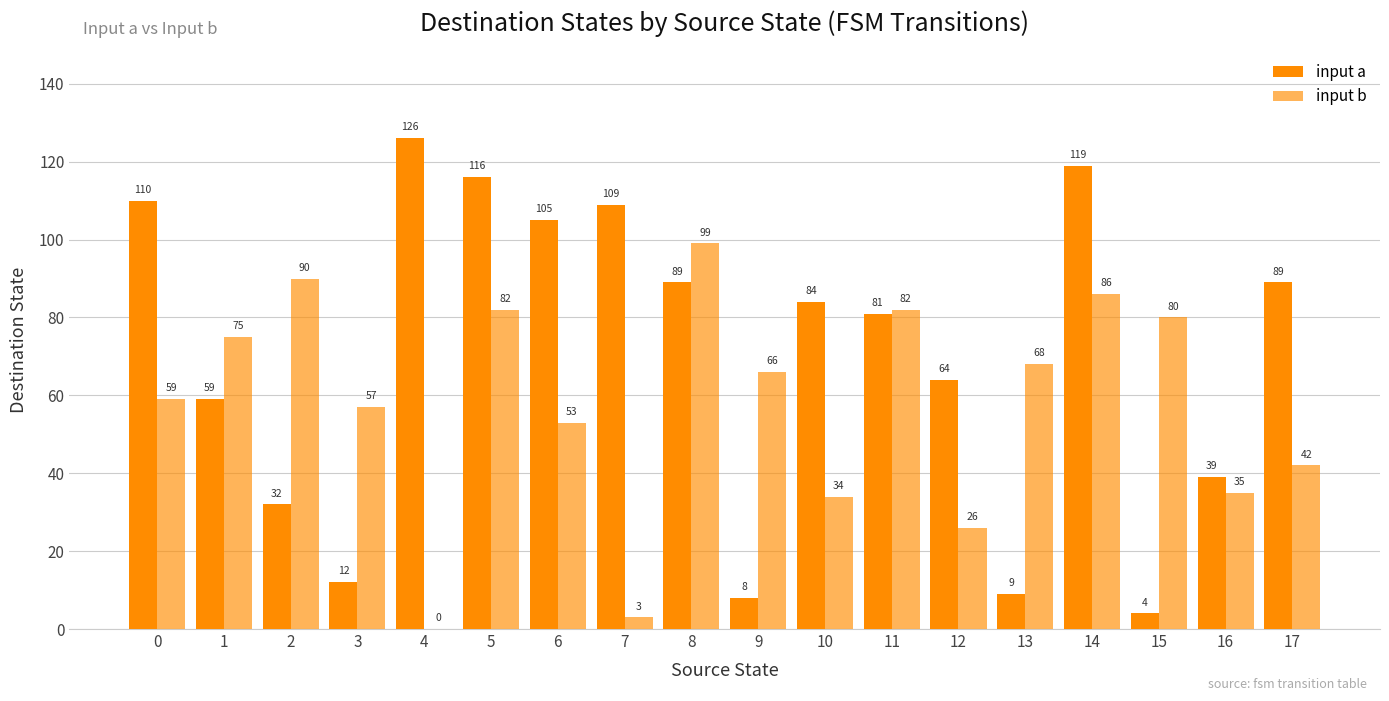

The input b series shows 3 at 7. True or false?

True